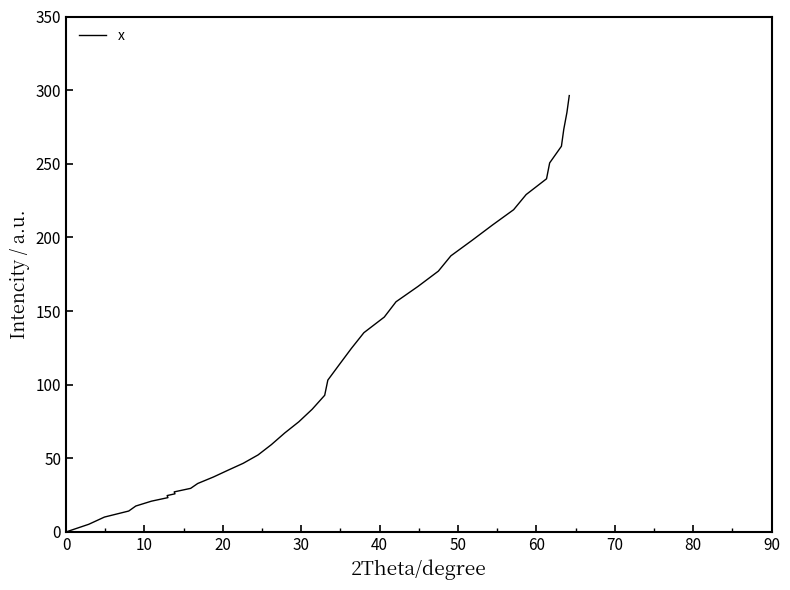

What is the difference between the second highest and minimum values?

284.8